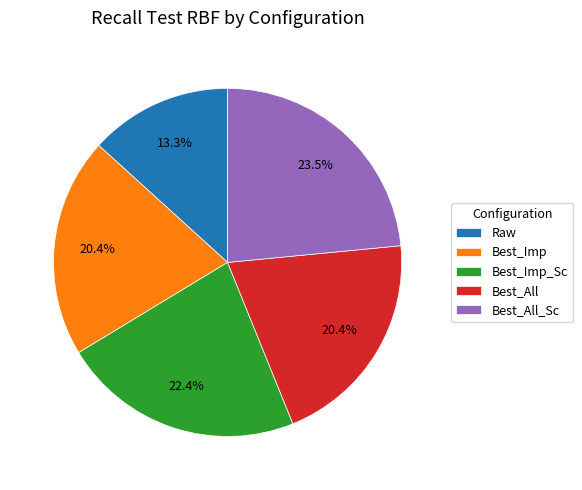

Count the number of slices in the pie.

5